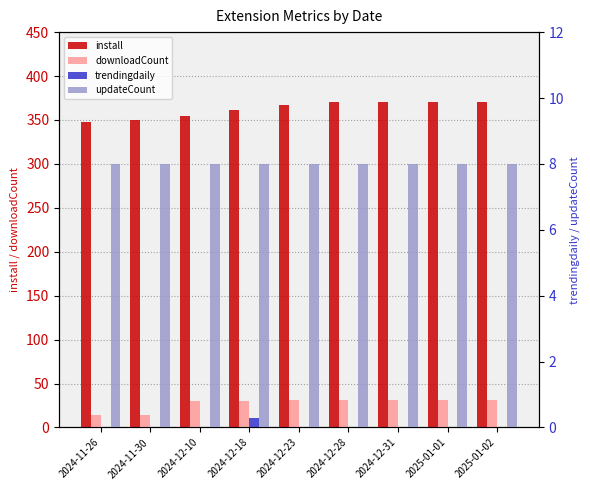

Which category has the lowest value across all series?

2024-11-26